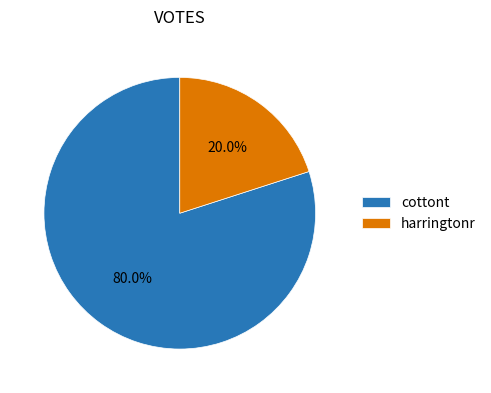

What is the largest slice in the pie chart?

cottont